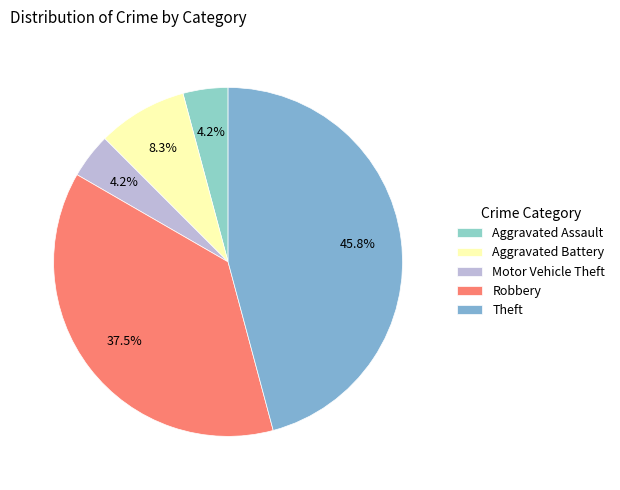

Count the number of slices in the pie.

5